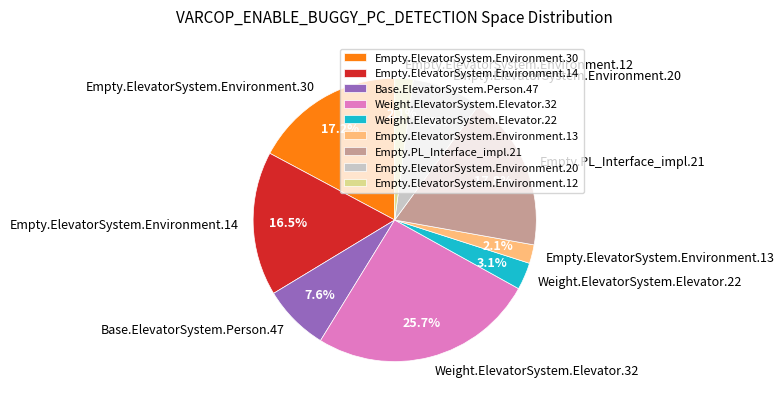

Is Empty.PL_Interface_impl.21 the majority of the pie?

No